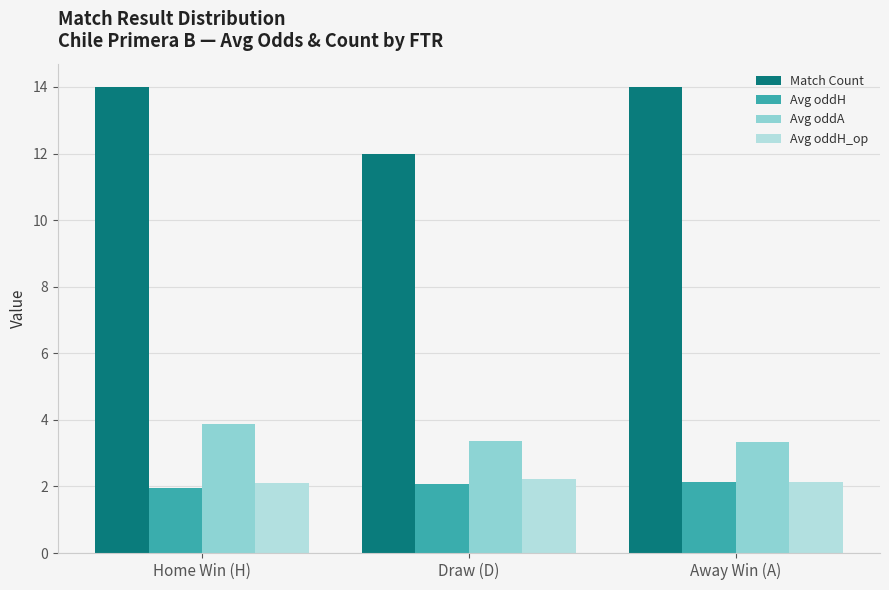

What is the difference between the maximum and second lowest values in the Avg oddA series?

0.5